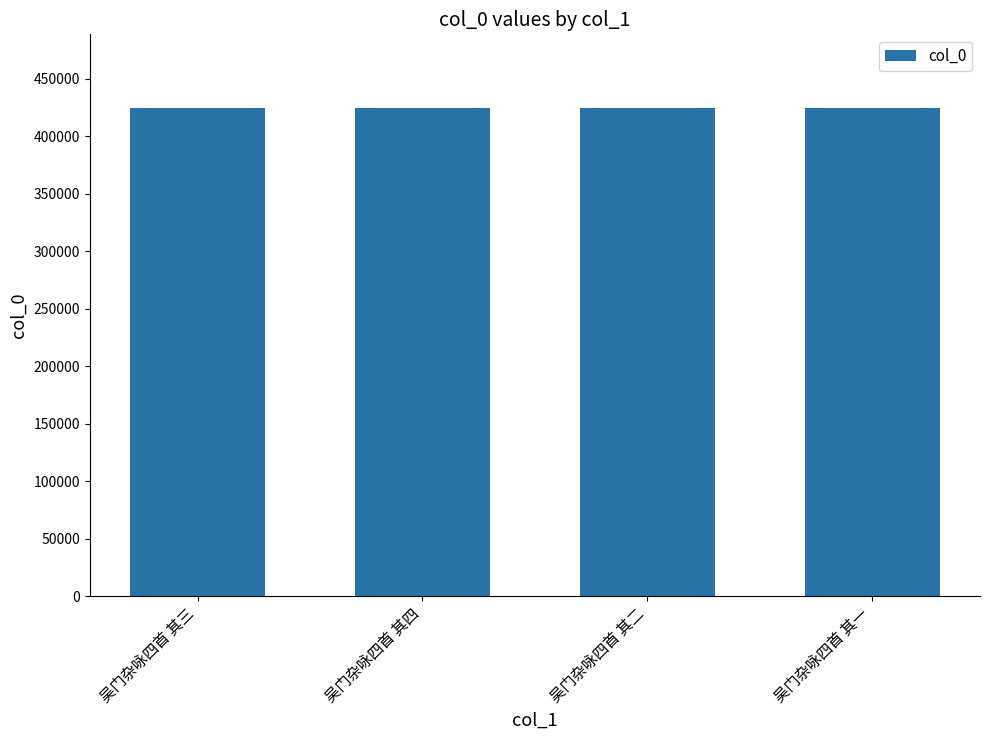

What is the difference between the values at 吴门杂咏四首 其四 and 吴门杂咏四首 其二?

2